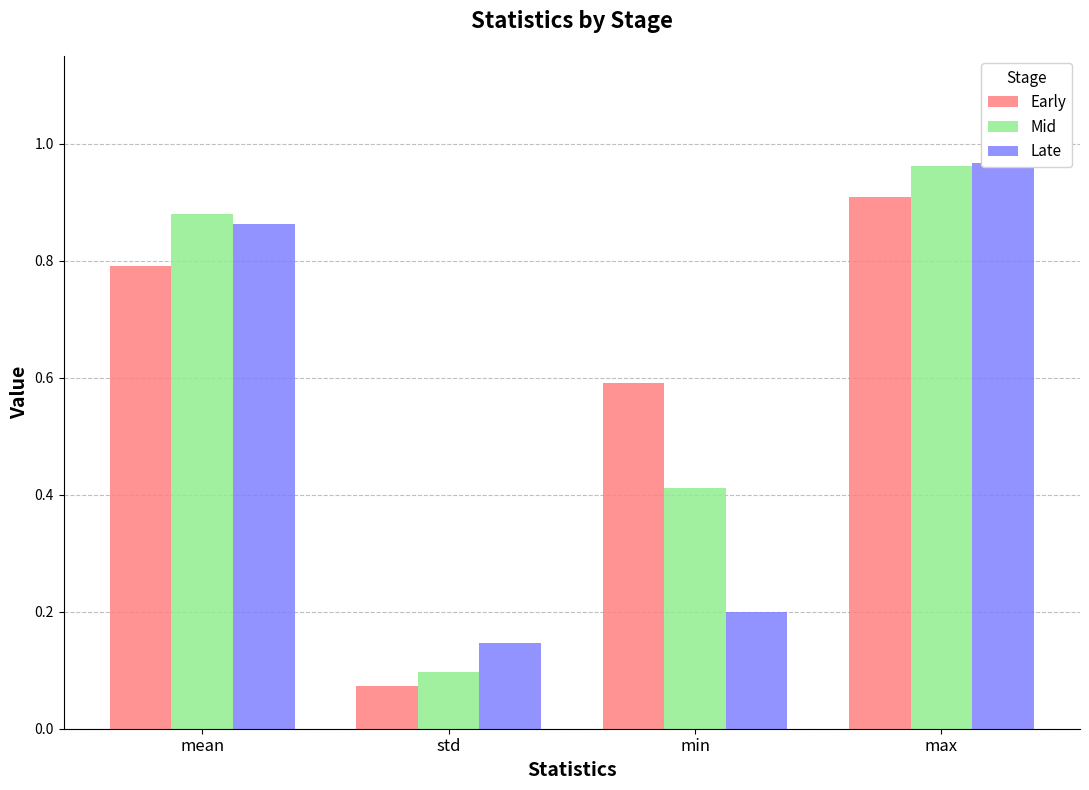

What is the sum of the Early values at max and min?

1.5